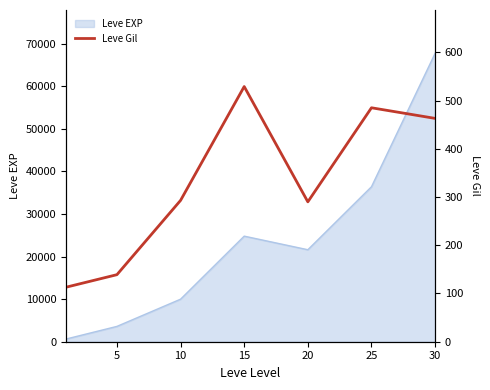

Between 30 and 5, which is larger?

30